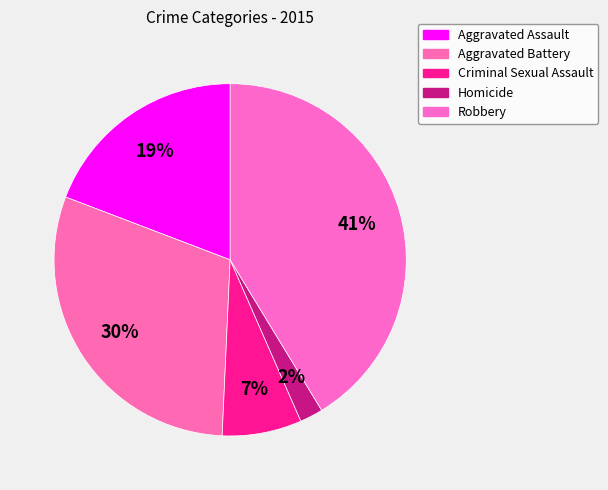

Between Criminal Sexual Assault and Aggravated Battery, which is larger?

Aggravated Battery